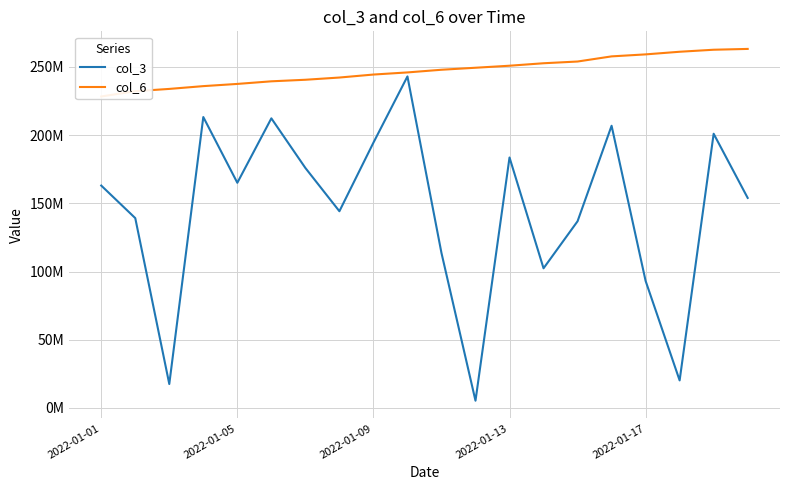

True or false: col_3 and col_6 intersect in this chart.

False